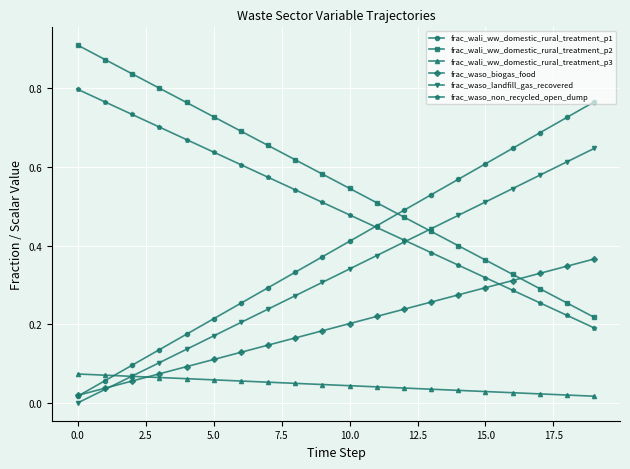

True or false: frac_wali_ww_domestic_rural_treatment_p2 has more than 1 interior local peaks.

False